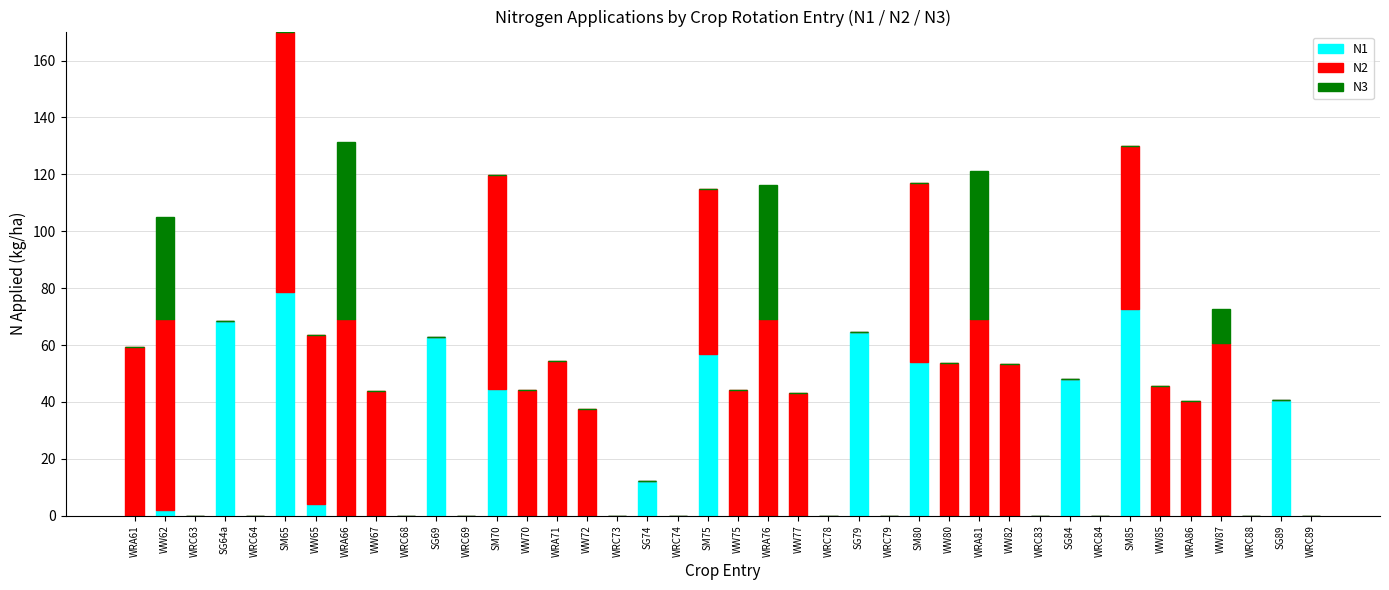

At which category is the sum across all series the highest?

SM65